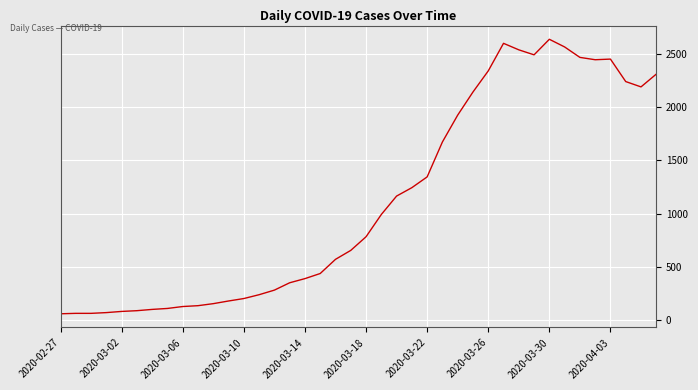

What is the smallest value displayed?

61